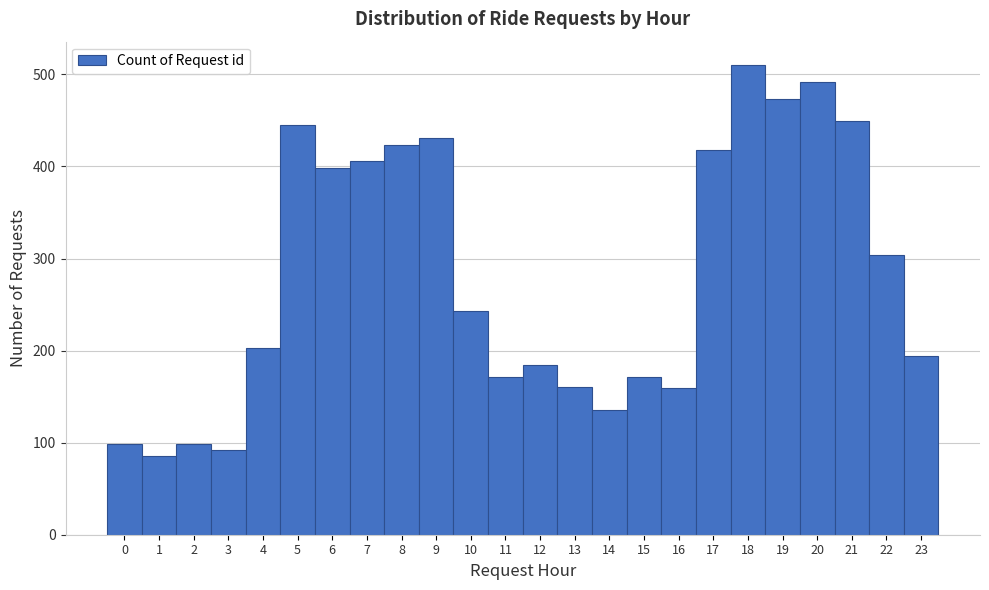

How tall is the bar that spans 10.5 to 11.5 on the x-axis? The values are not printed on the chart, so give them approximately, as read against the axis.

170